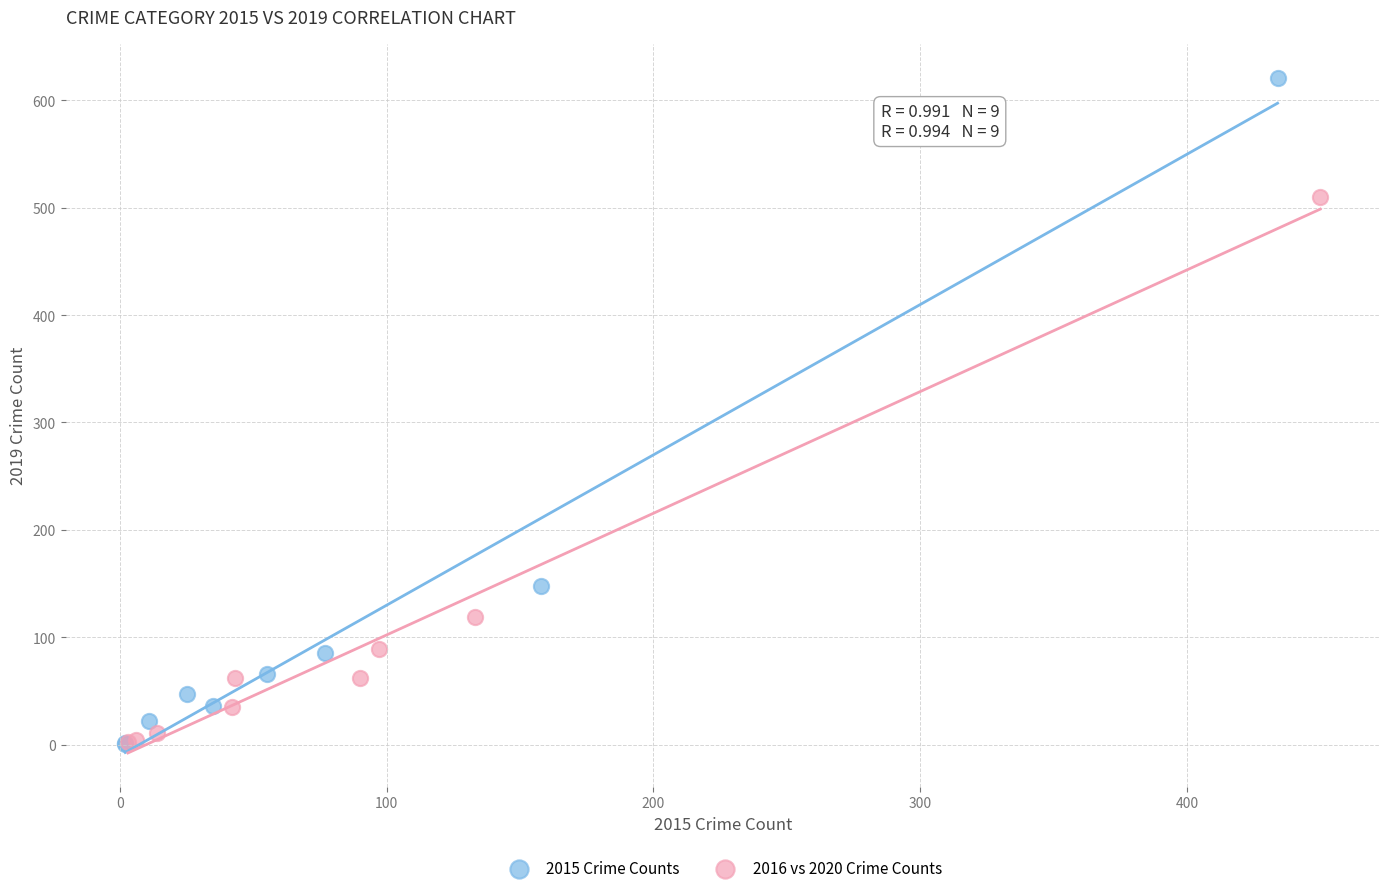

Which series reaches the maximum Y coordinate?

2015 Crime Counts